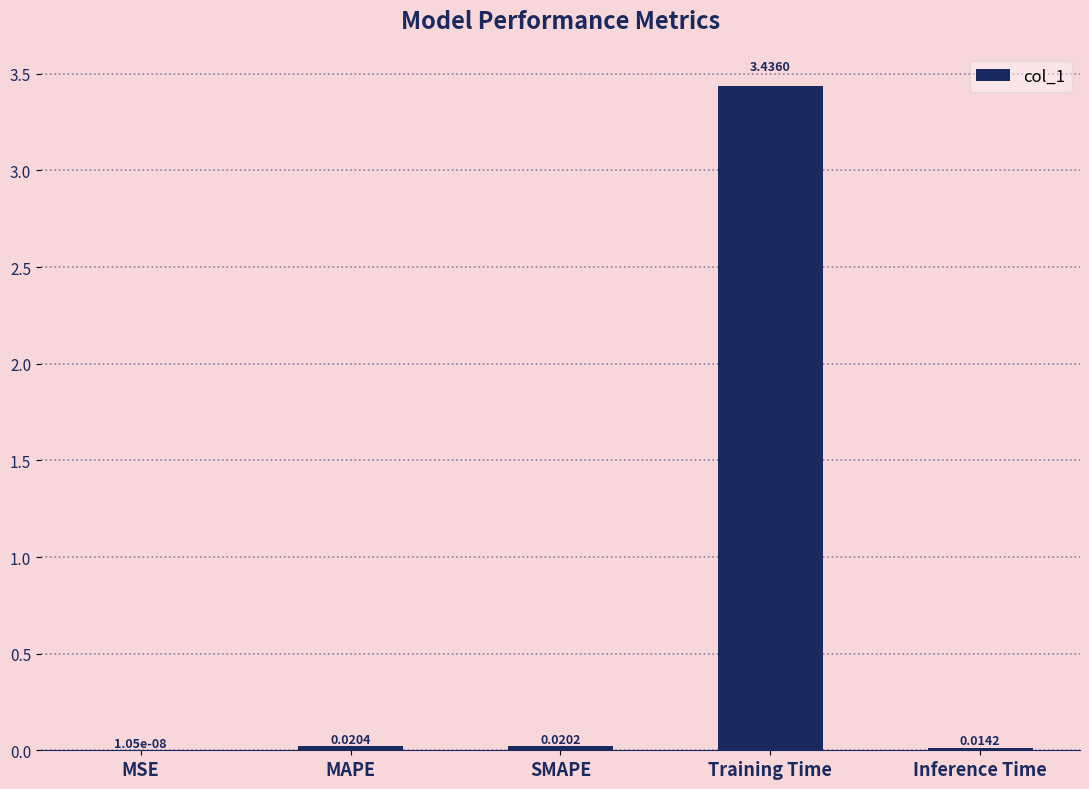

Where is the data nearest to the value 1?

MAPE